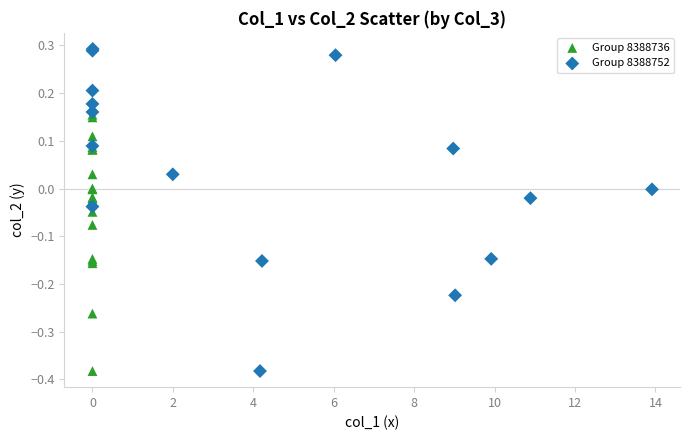

Which series has the widest spread of Y values?

Group 8388752